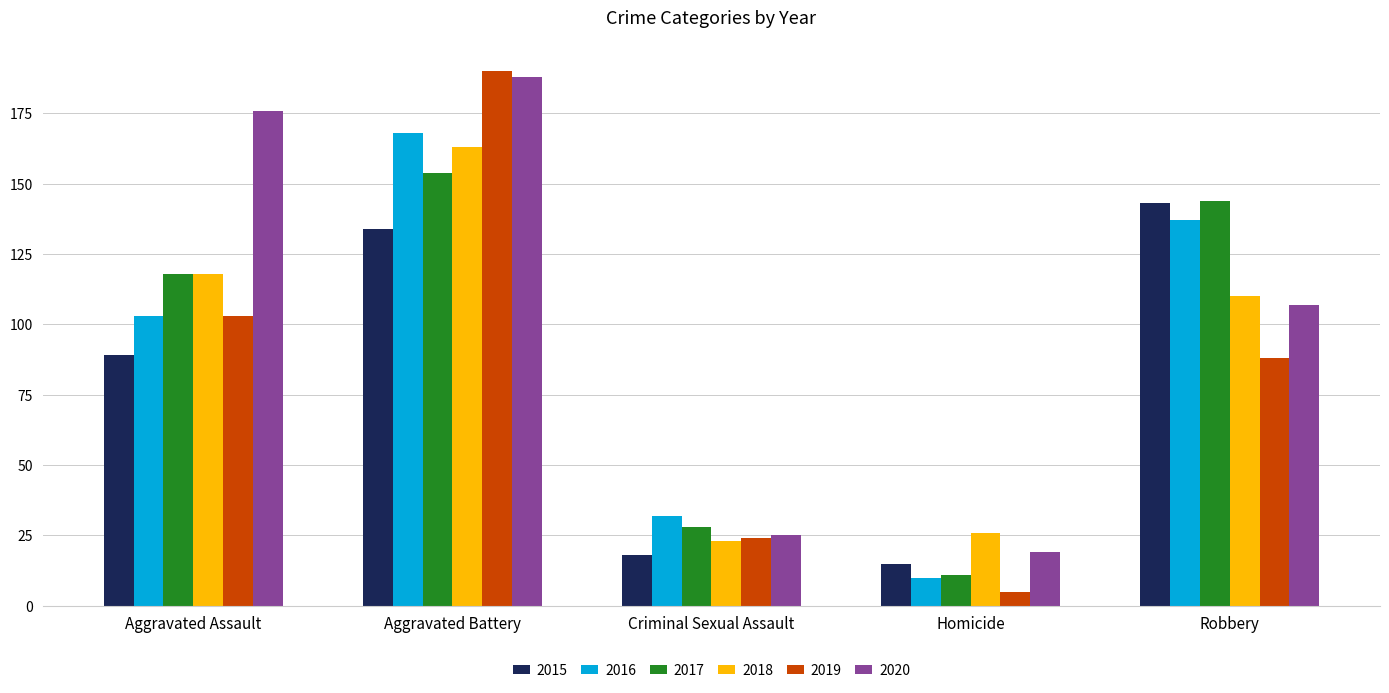

What is the label of the 1st bar from the right?

Robbery